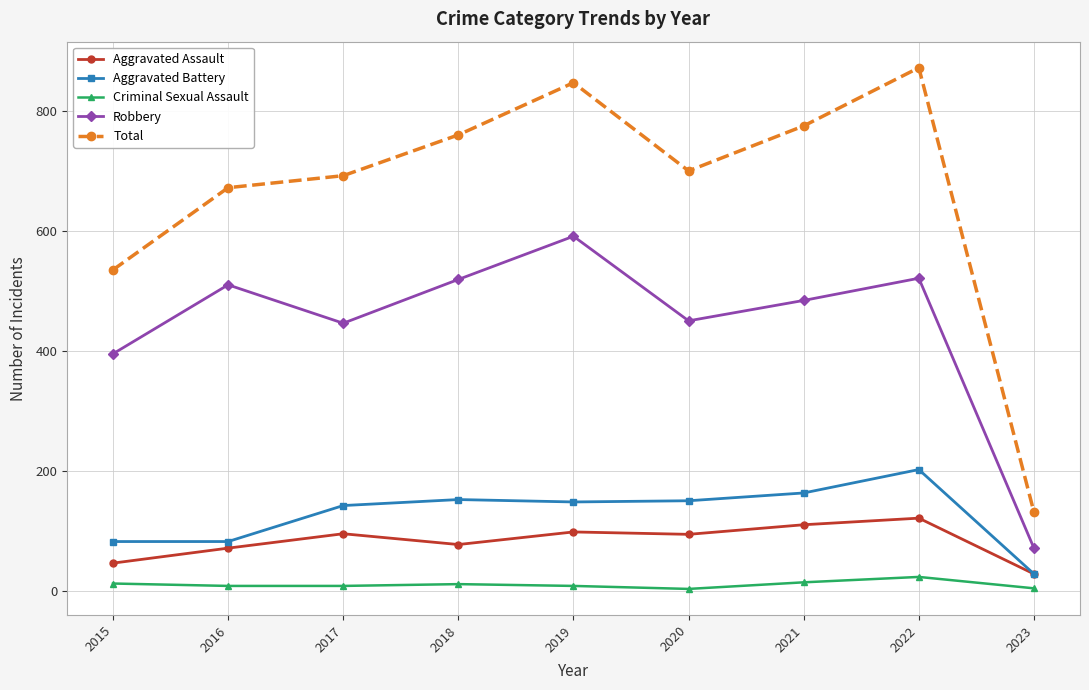

True or false: Robbery has more than 1 points higher than both neighbors.

True